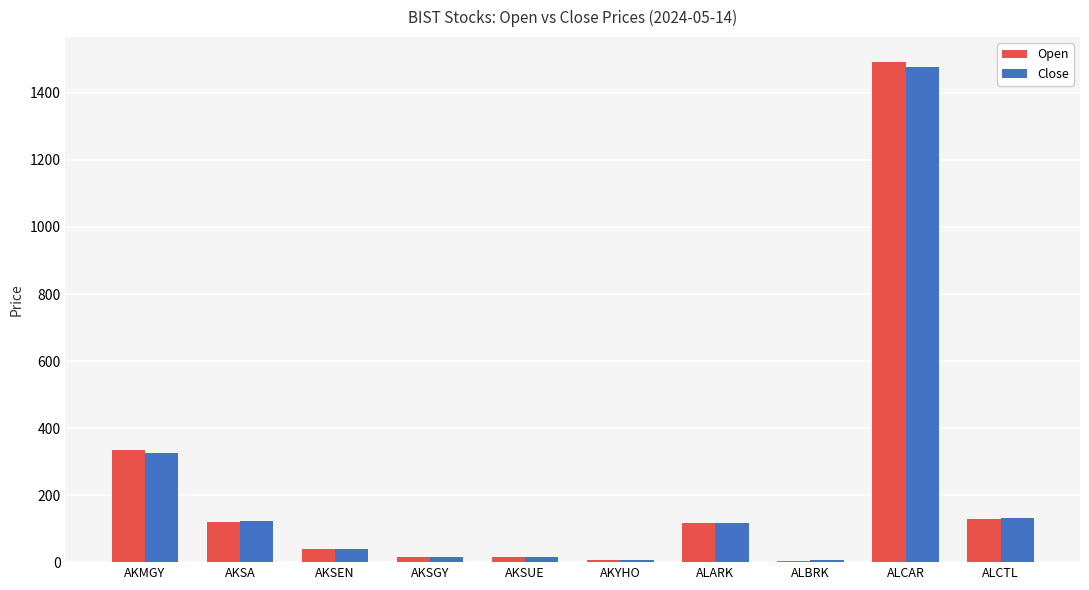

What is the sum of all Open values?

2273.3